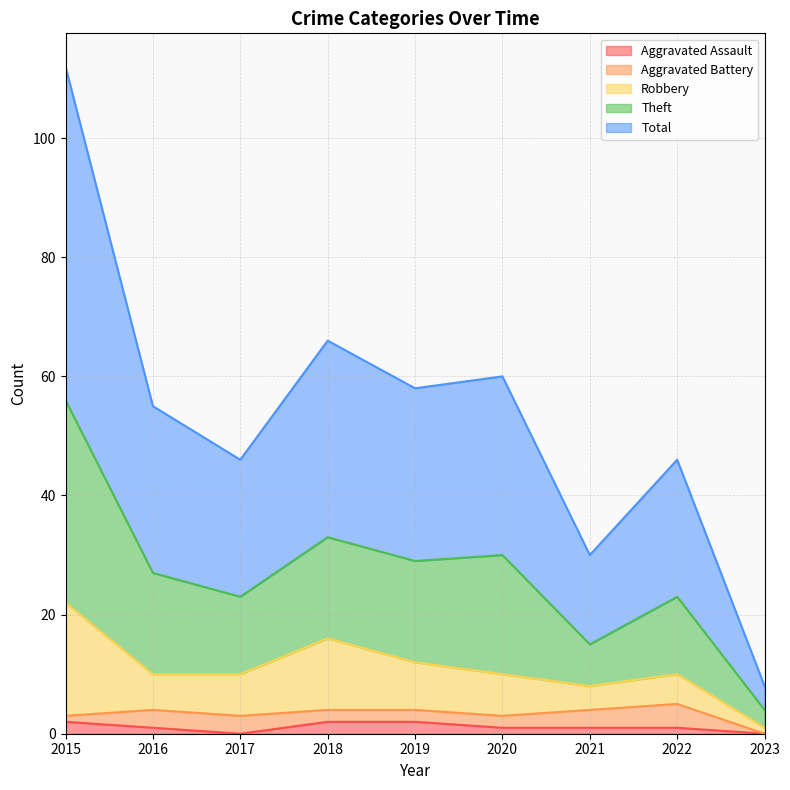

Which label corresponds to the smallest value in the chart?

2017